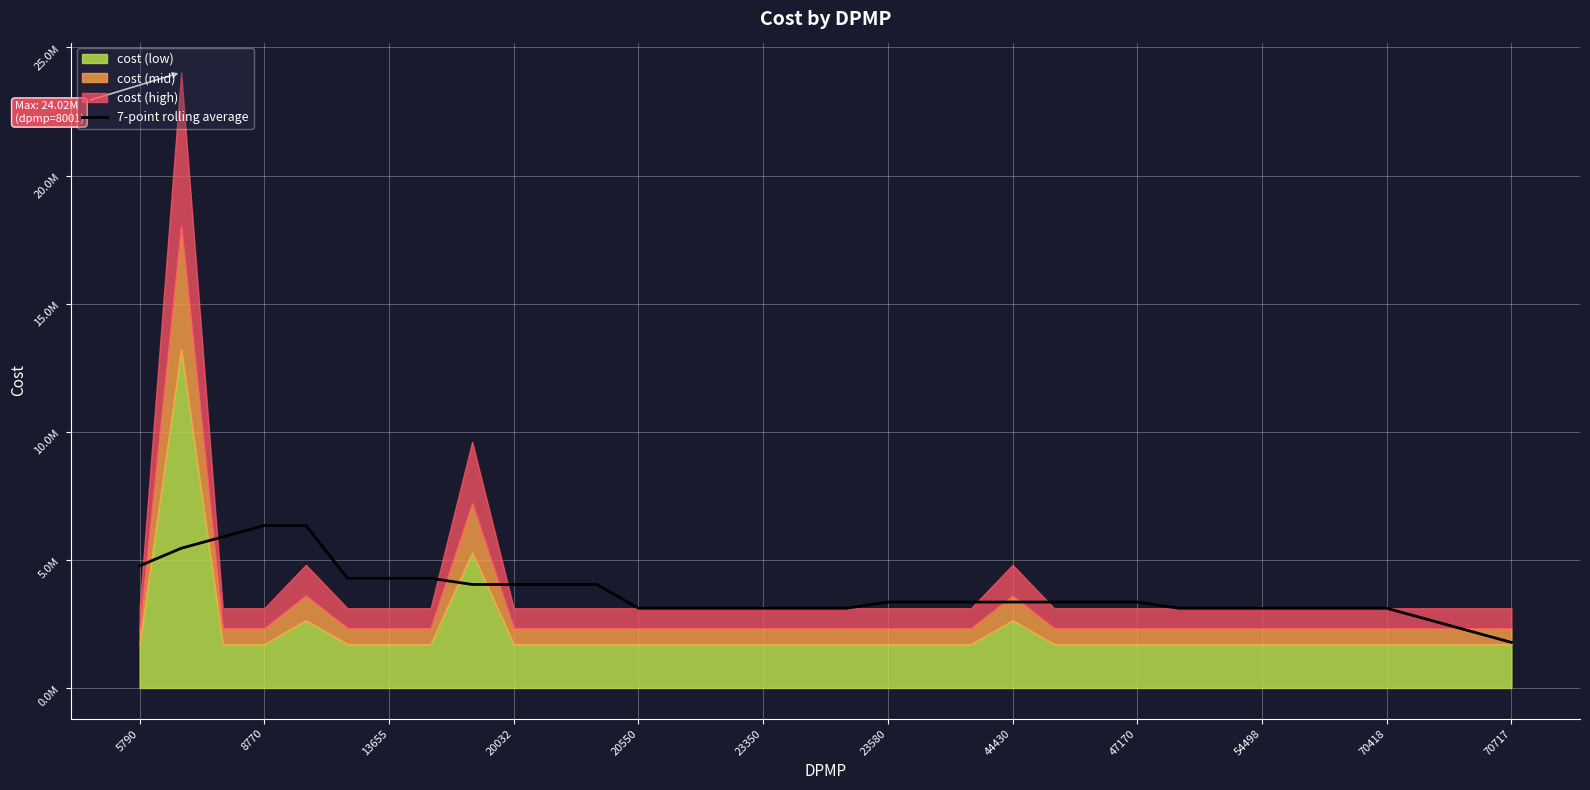

Where does the data first go above 3353171?

5790